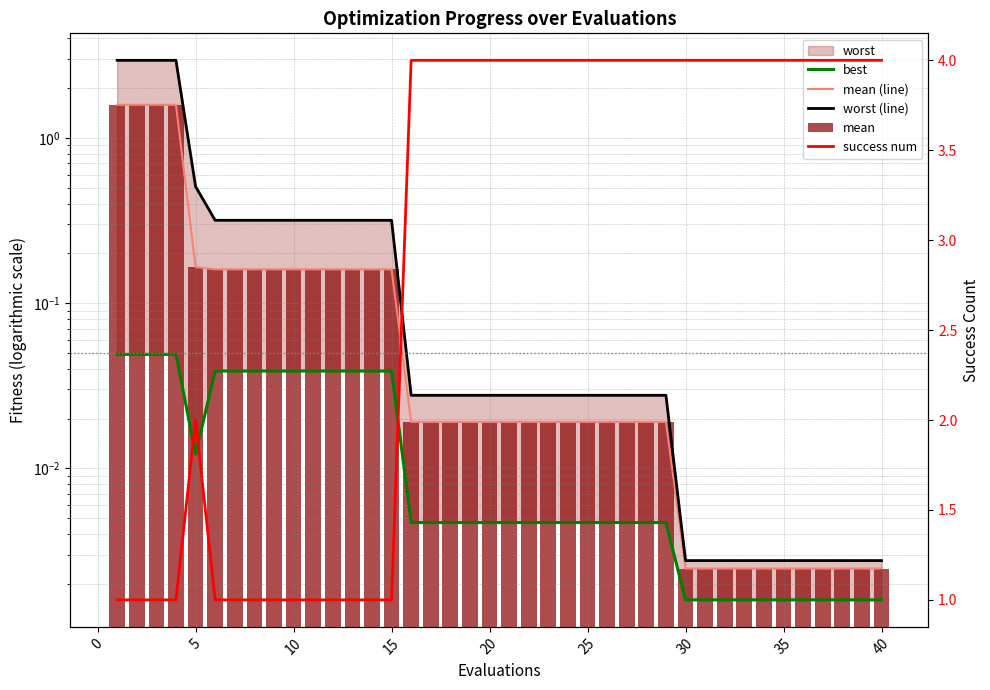

The value of best at 15 is 0.1. True or false?

False